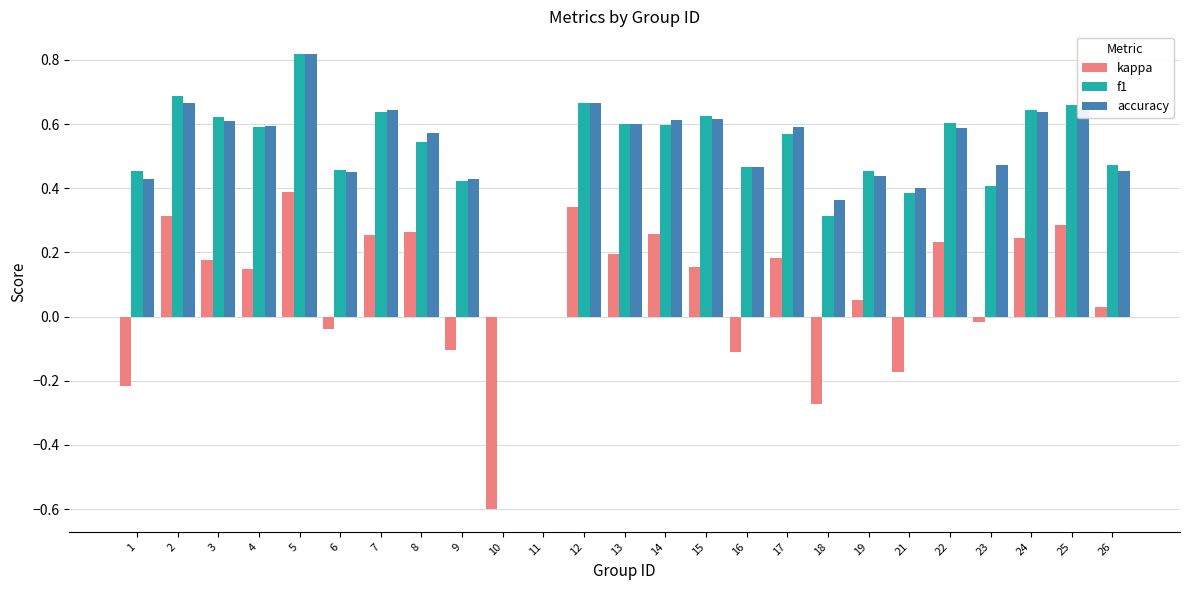

Count the number of data series in this chart.

3